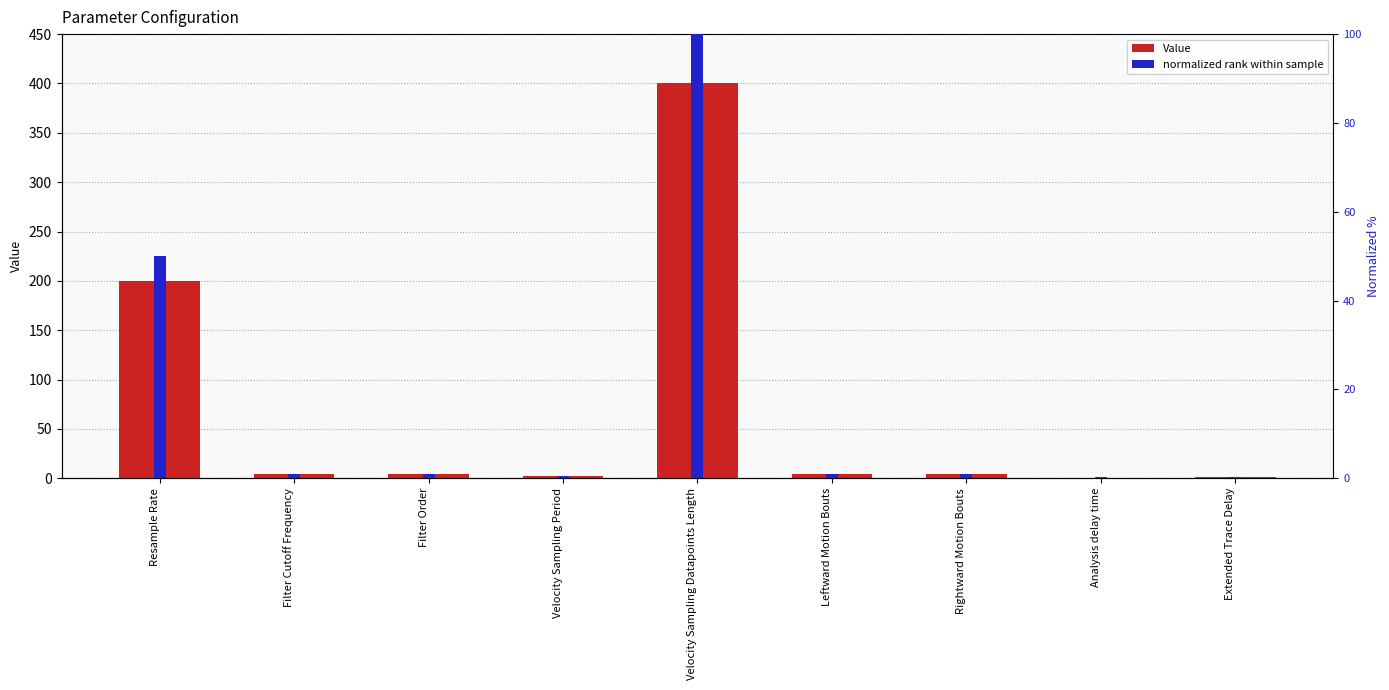

How many data points in normalized rank are above 1?

2